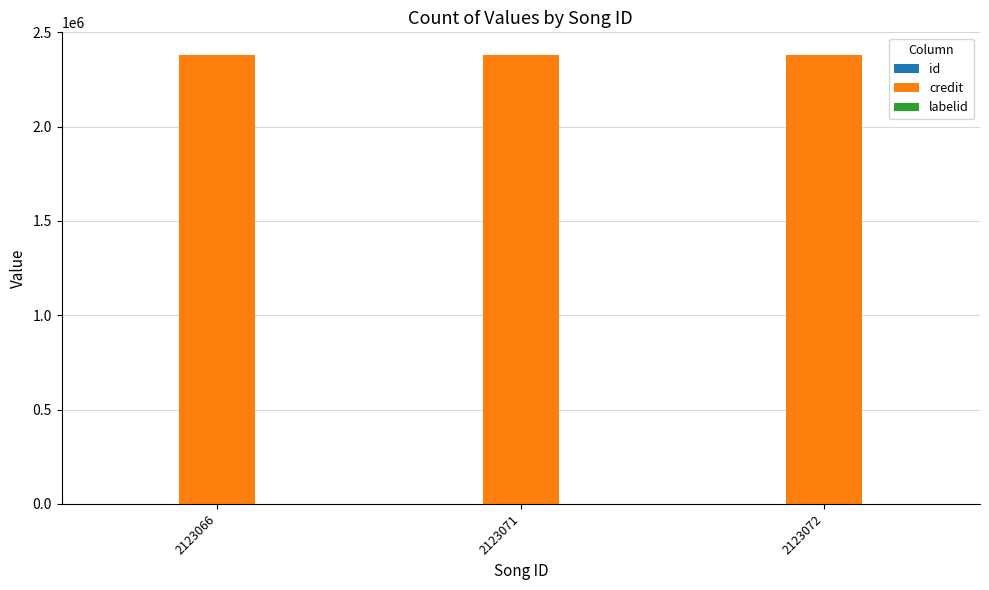

Which series has the largest total across all categories?

credit